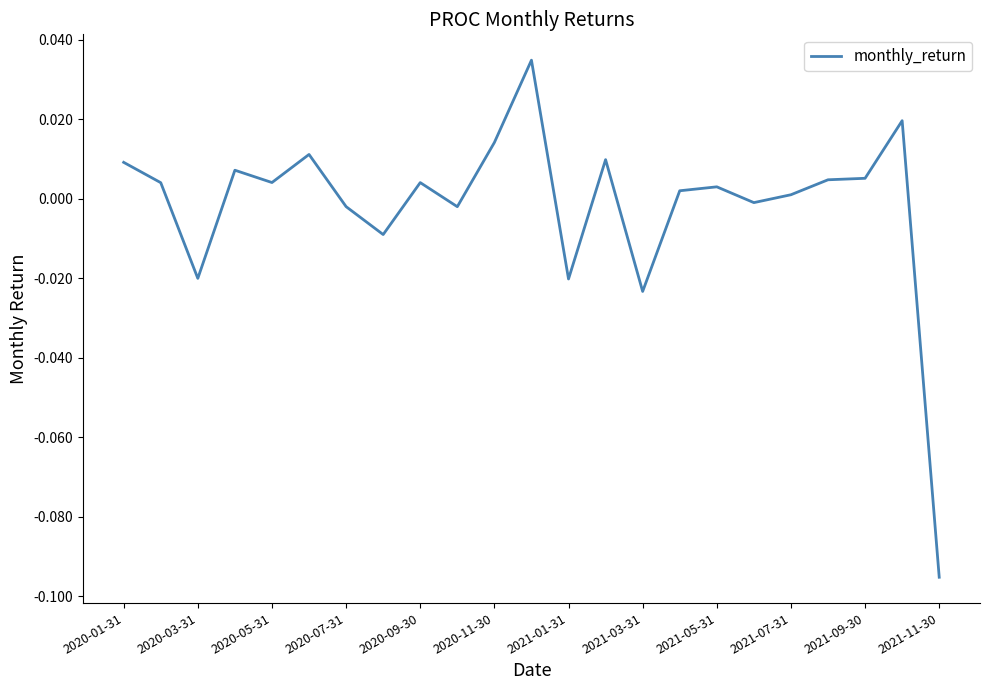

How many lines are shown in the chart?

1